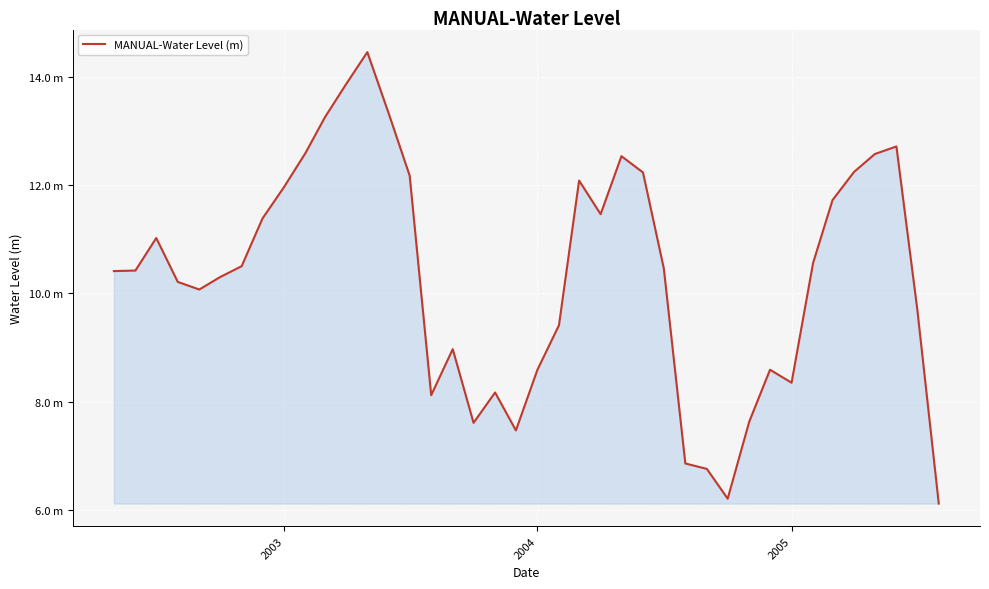

Reading left to right, what are all the values shown in this chart?

10.4	10.4	11.0	10.2	10.1	10.3	10.5	11.4	12.0	12.6	13.2	13.9	14.4	13.3	12.2	8.1	9.0	7.6	8.2	7.5	8.6	9.4	12.1	11.5	12.5	12.2	10.5	6.9	6.8	6.2	7.6	8.6	8.4	10.6	11.7	12.2	12.6	12.7	9.7	6.1